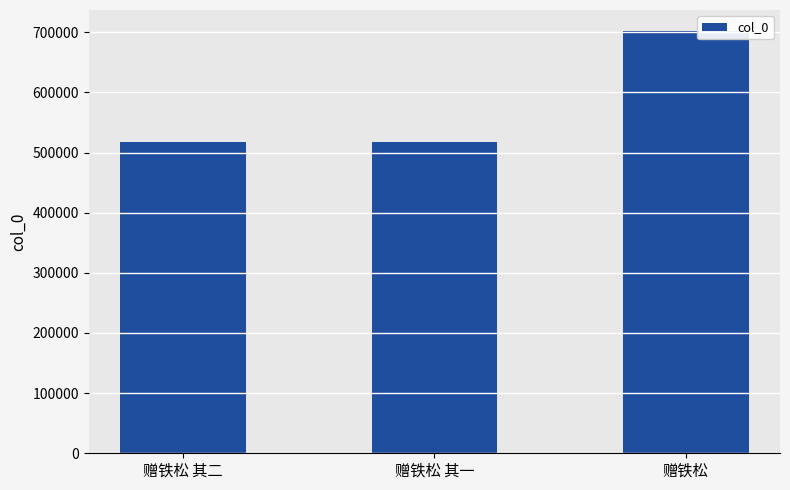

What position from the left is 赠铁松 其二?

1